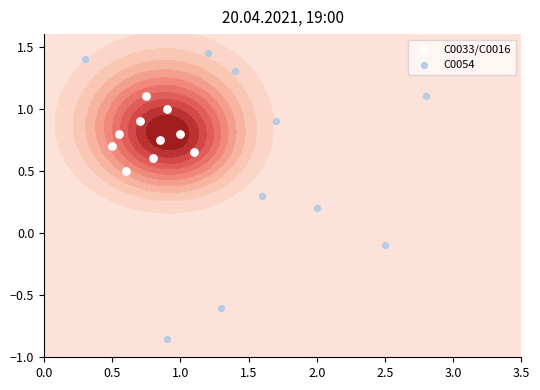

The value of C0033/C0016 at 2.0 is 0.1. True or false?

False